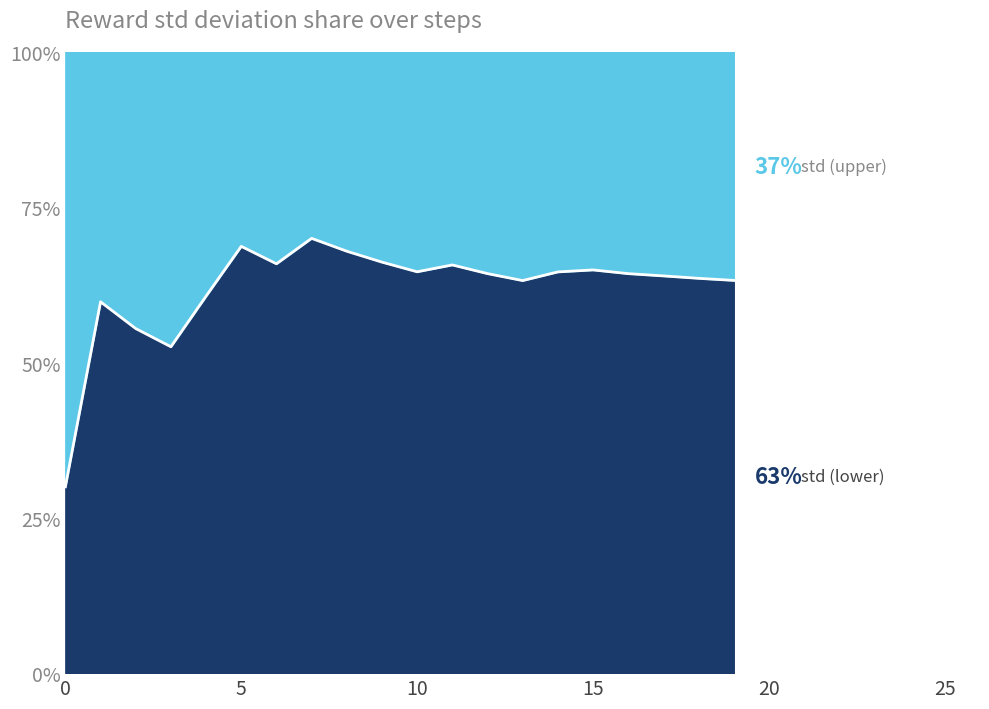

Rank the categories by value from highest to lowest.

7, 5, 8, 9, 6, 11, 15, 10, 14, 12, 16, 17, 18, 19, 13, 4, 1, 2, 3, 0